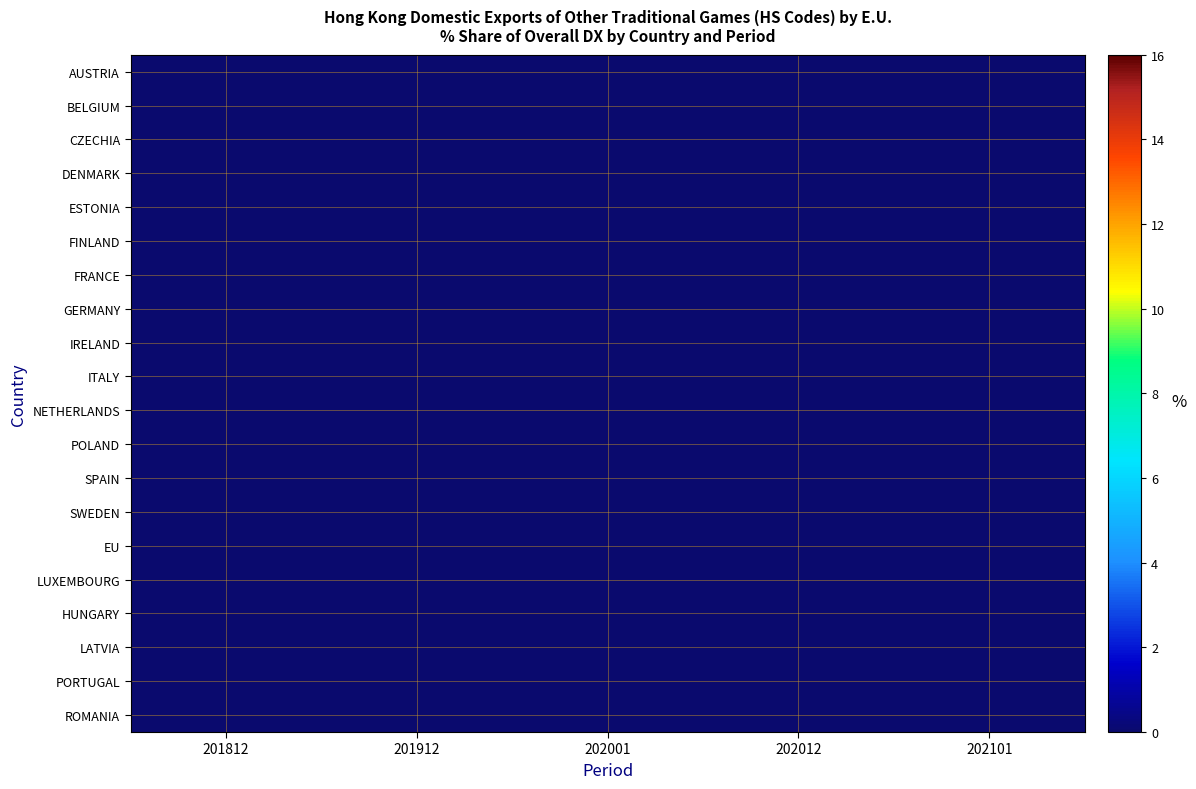

How many data points does each series have?

5